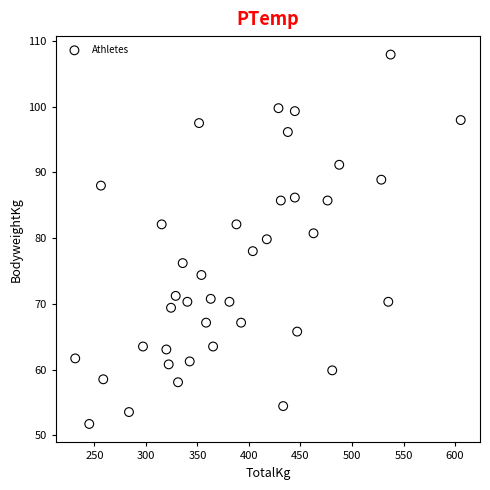

What is the range of X values (max minus min)?

374.2